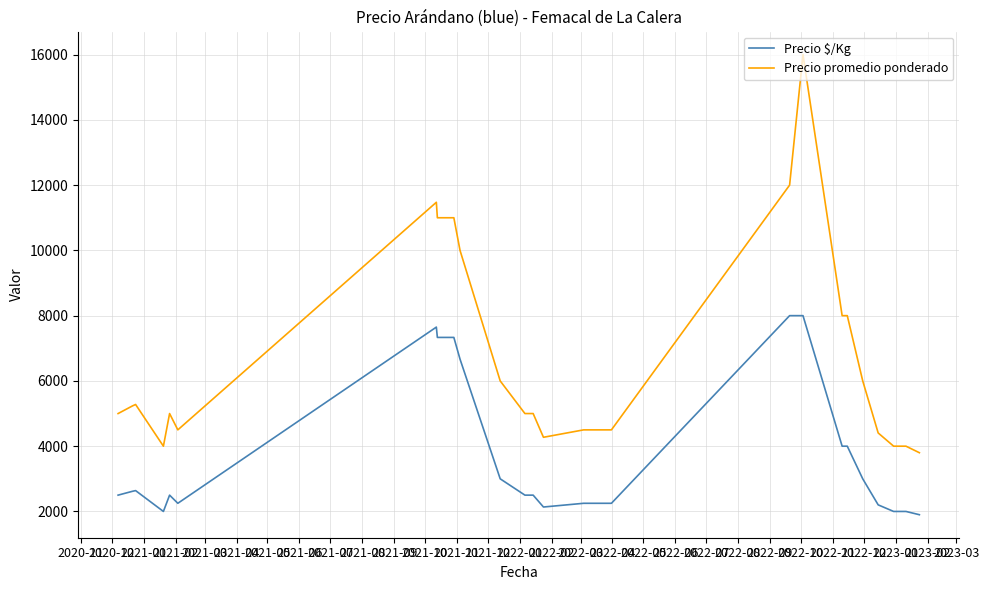

True or false: Precio $/Kg and Precio promedio ponderado intersect in this chart.

False